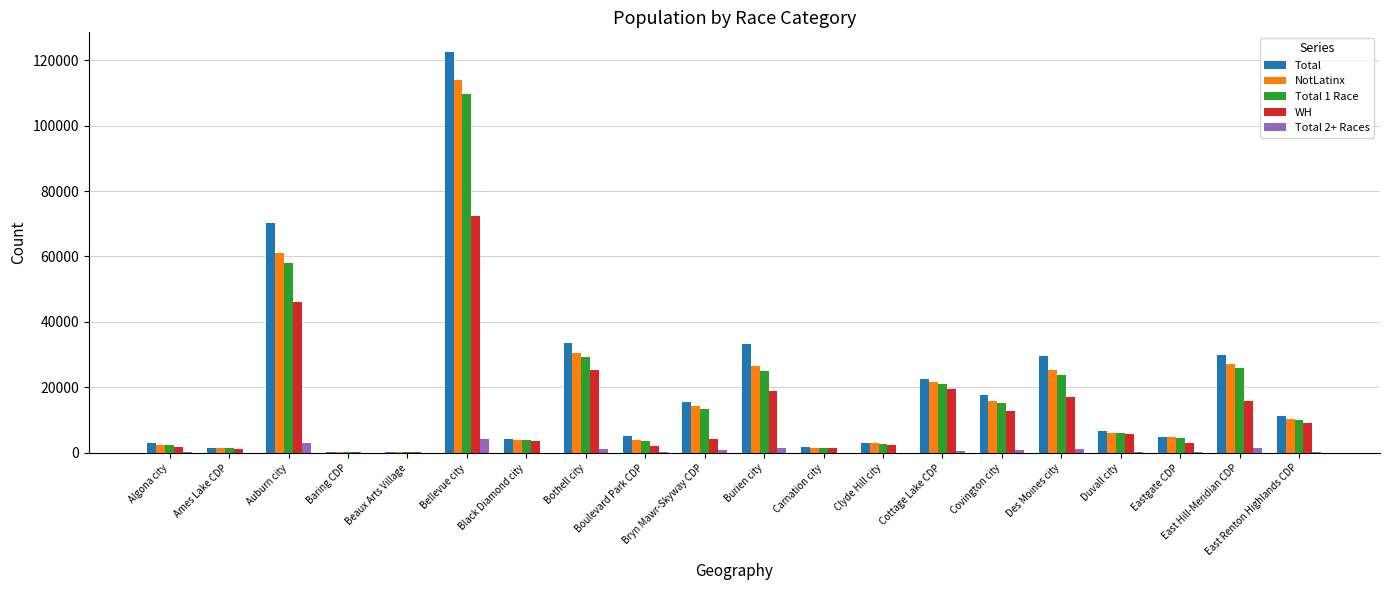

At which category is the sum across all series the highest?

Bellevue city